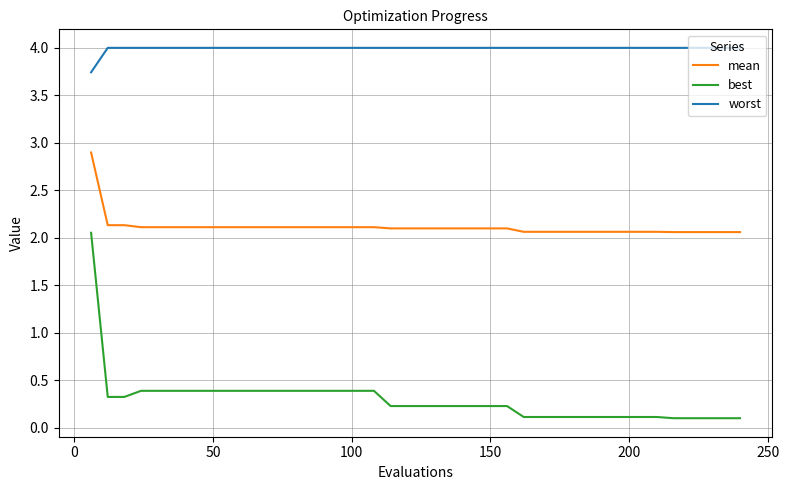

Does the chart have visible grid lines?

Yes